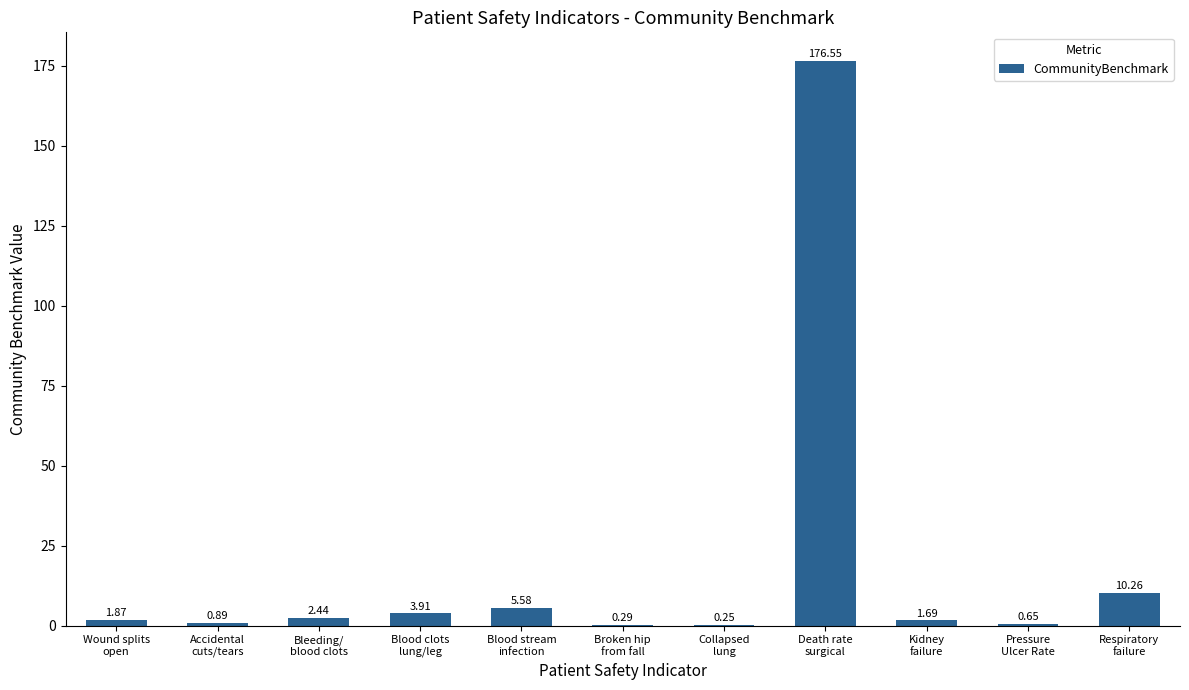

Are the bars grouped side by side (vs. stacked)?

No